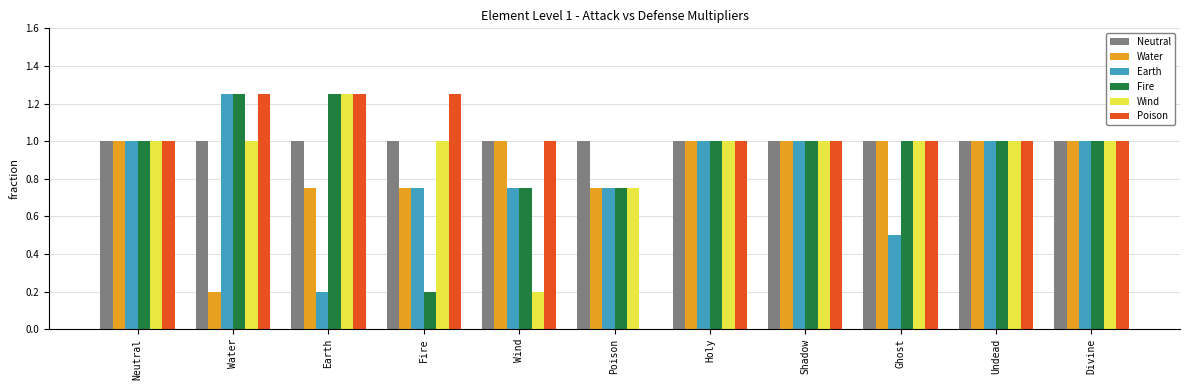

What is the total value across all series at Neutral?

6.0